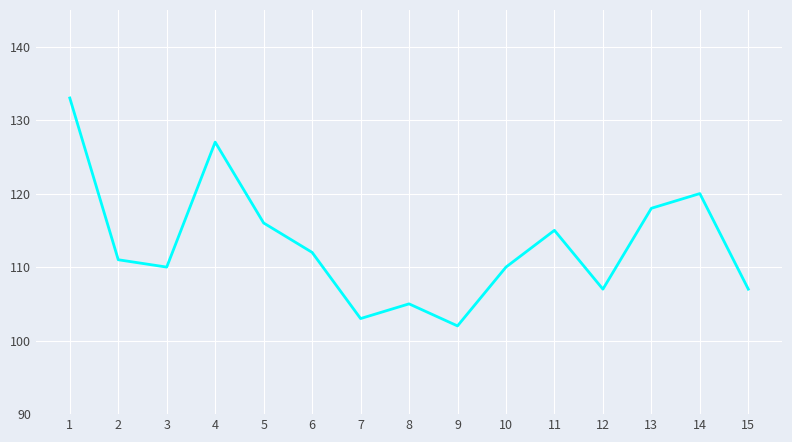

What is the change in value from 6 to 13?

+6